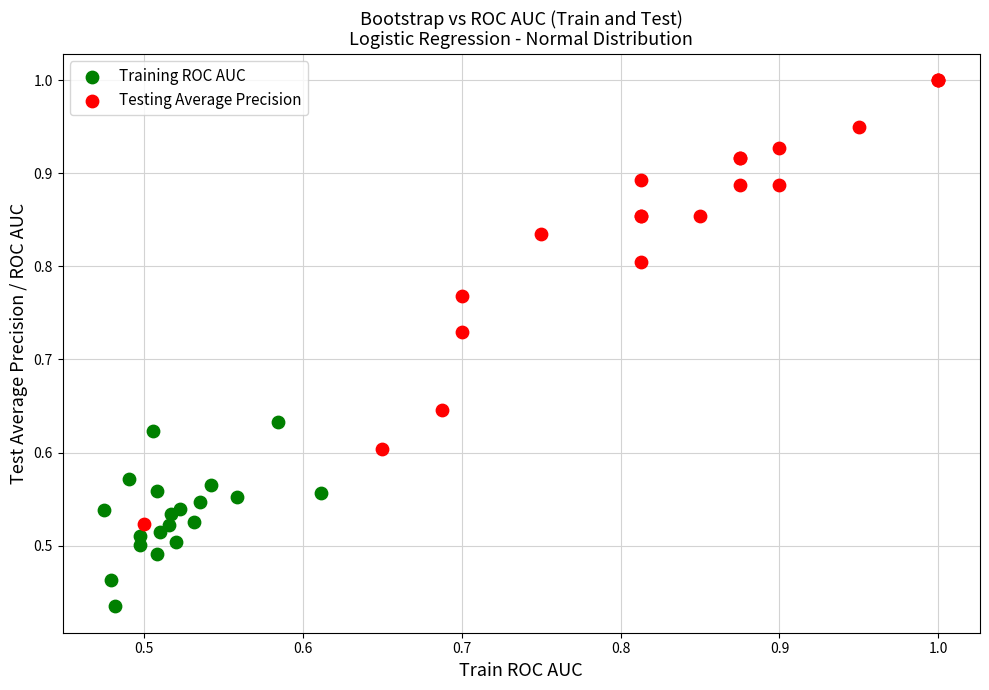

Which series has the largest Y range (max minus min)?

Testing Average Precision